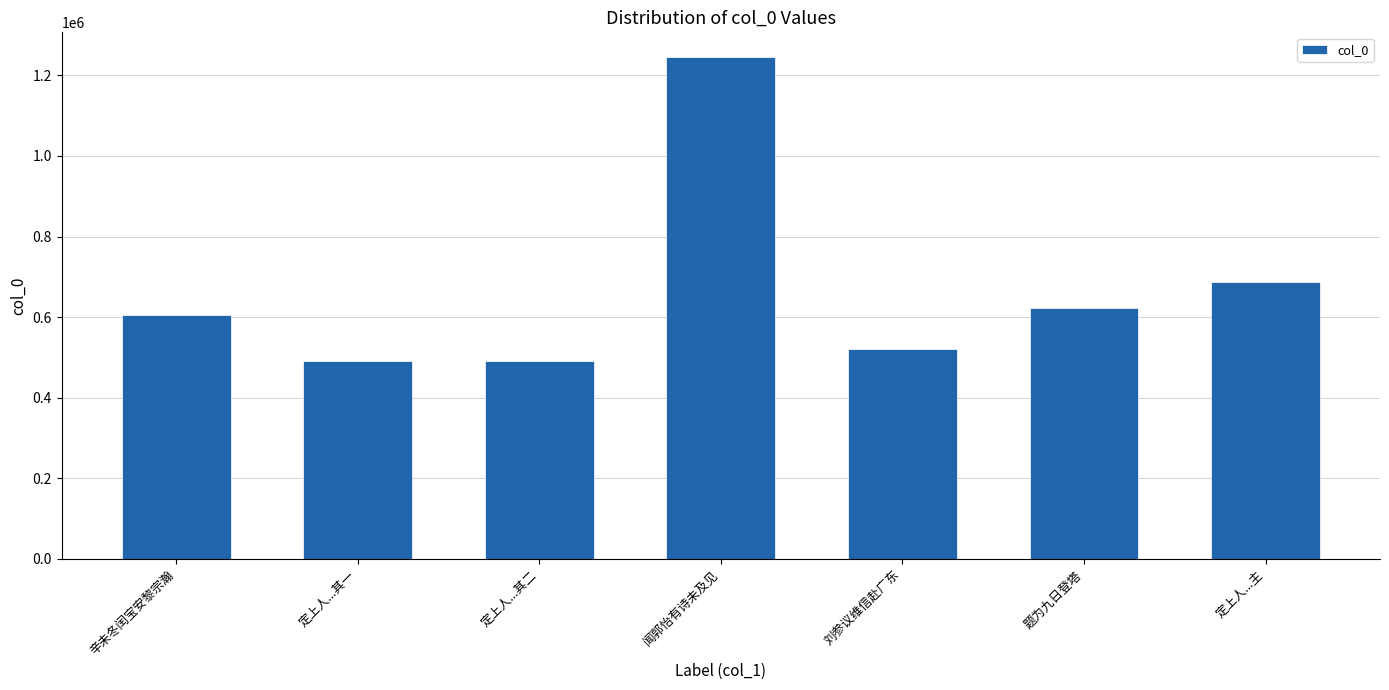

At which label is the value closest to 868194?

定上人...主